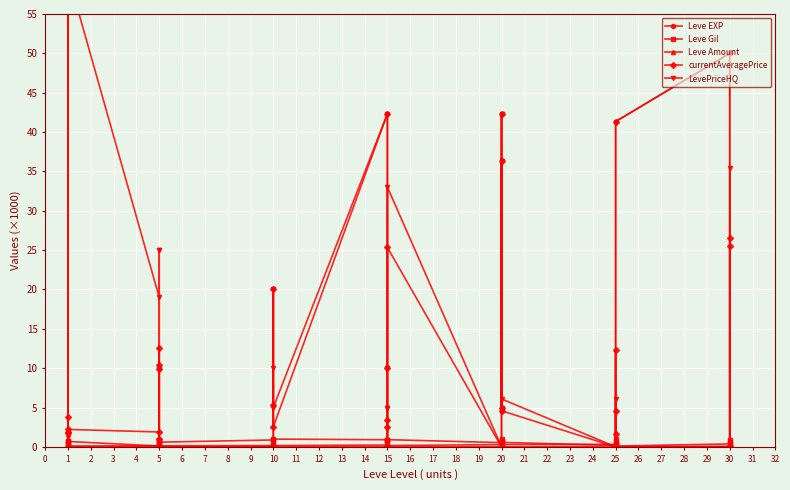

True or false: Leve EXP has a value of 0.1 at 30.

False